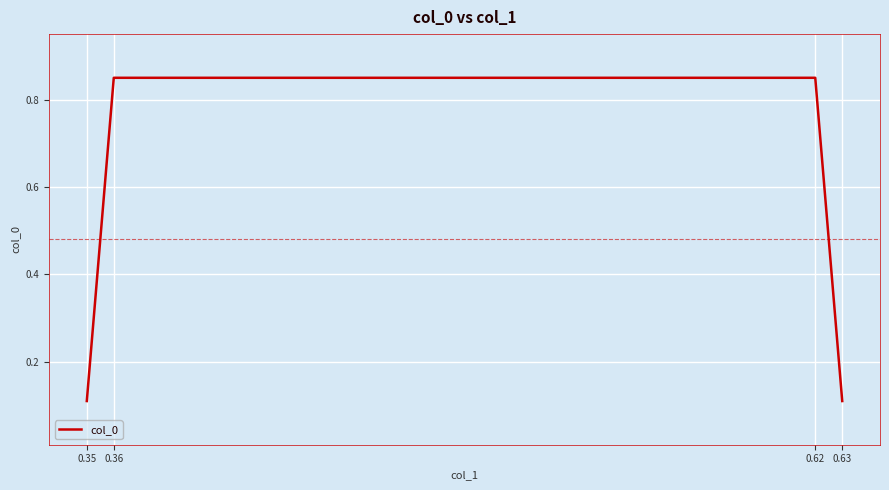

How many lines are shown in the chart?

1